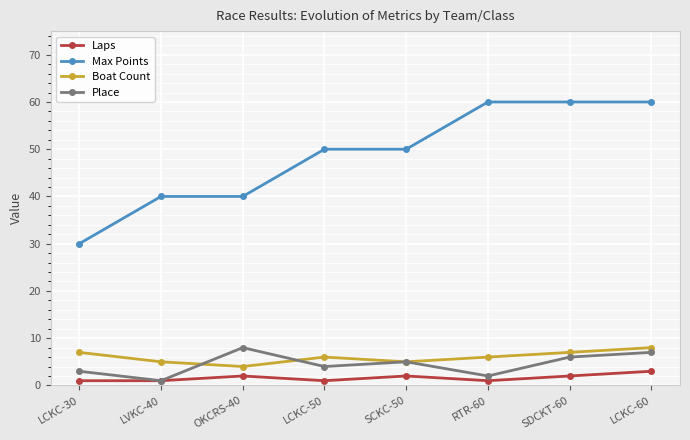

True or false: Boat Count has more than 2 interior local peaks.

False